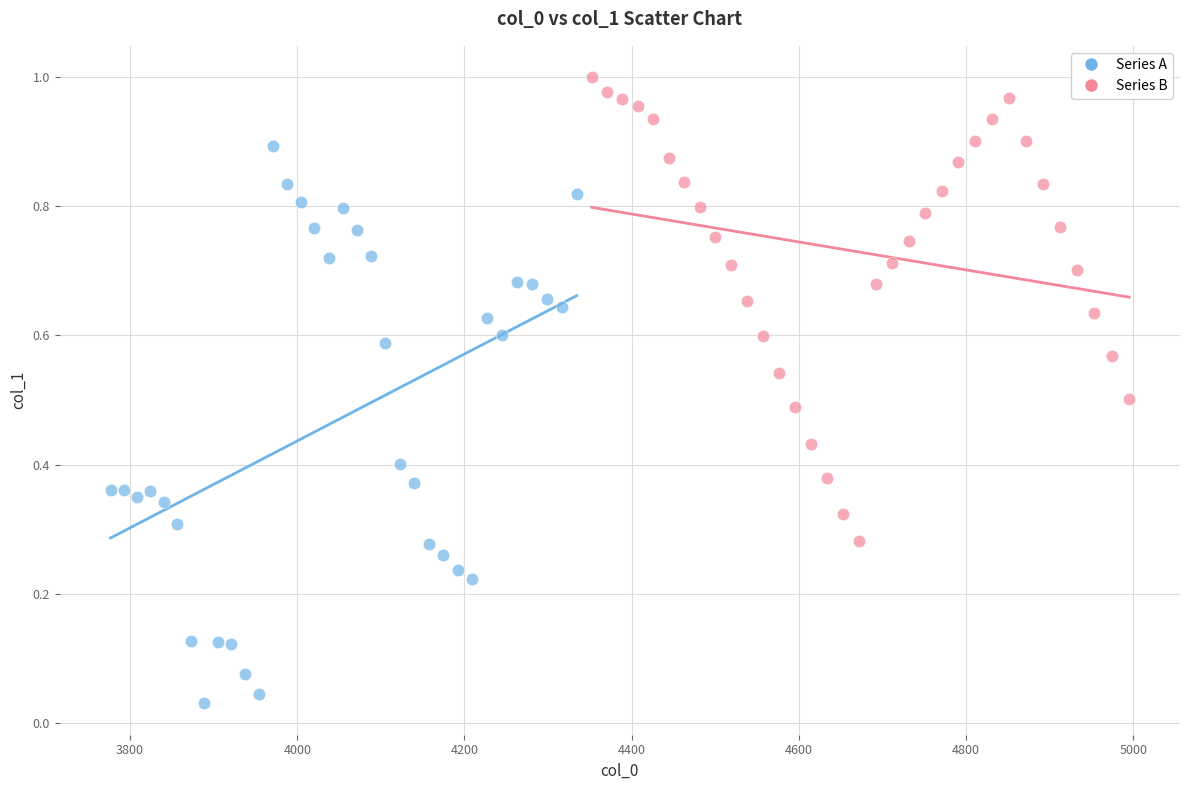

Which series has the widest spread of Y values?

Series A